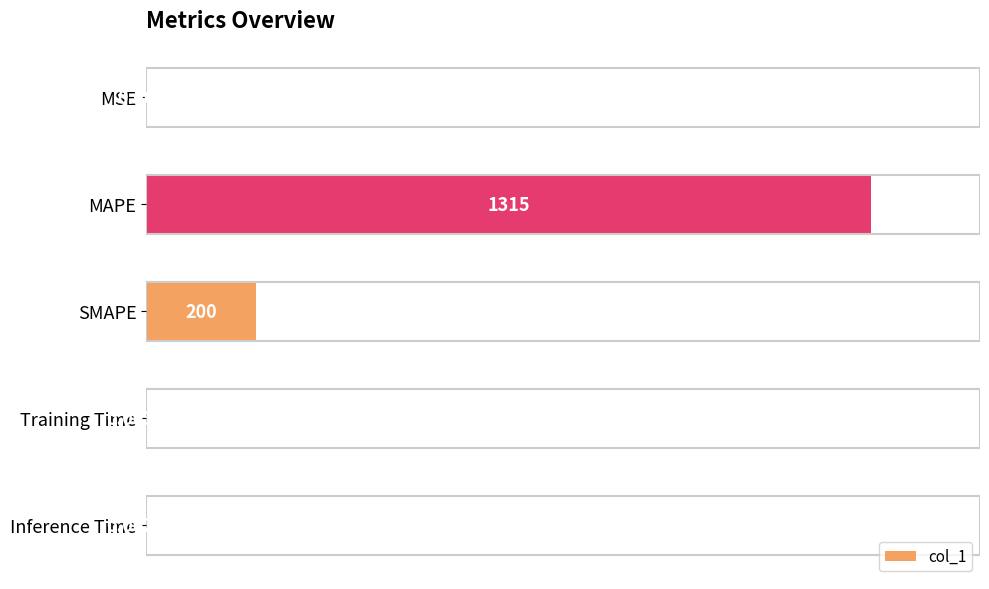

What is the change in value from SMAPE to Inference Time?

-200.0